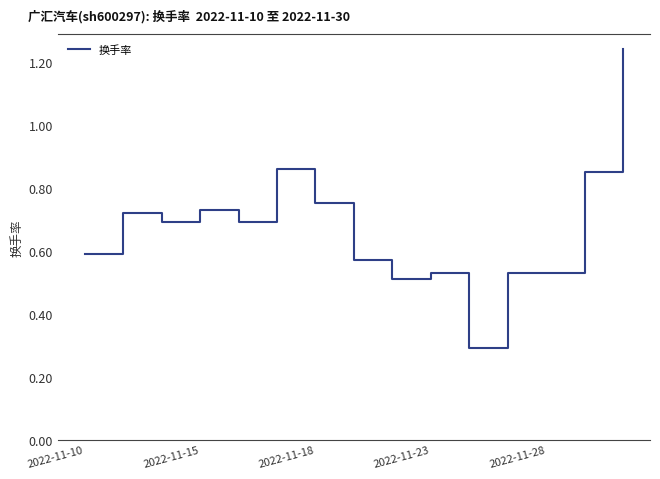

What is the smallest value displayed?

0.3